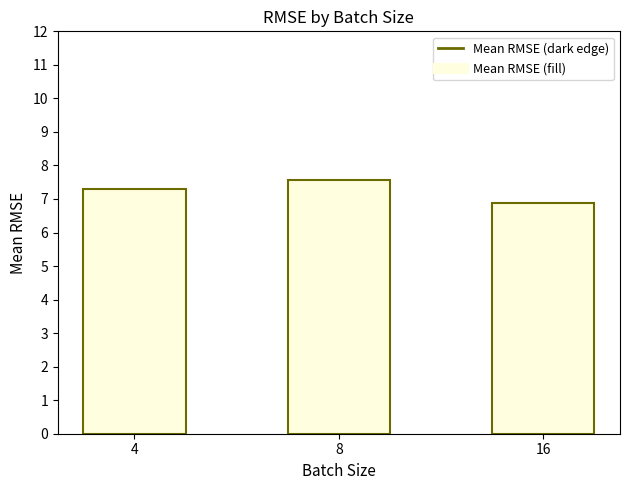

The chart shows a value of 11.6 at 16. True or false?

False